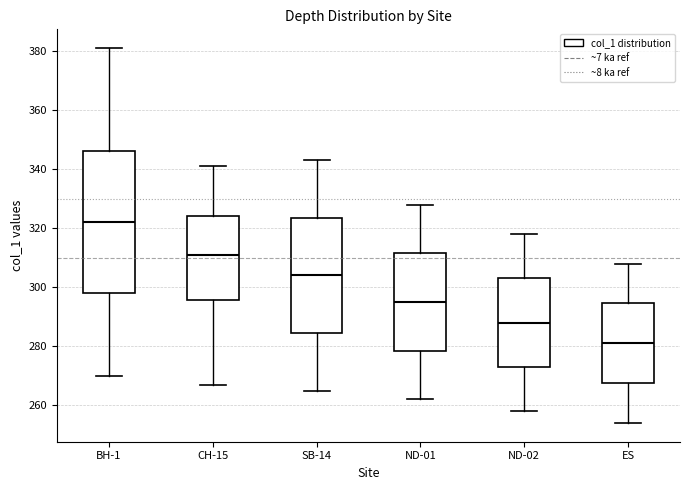

Which box has the highest median line?

BH-1